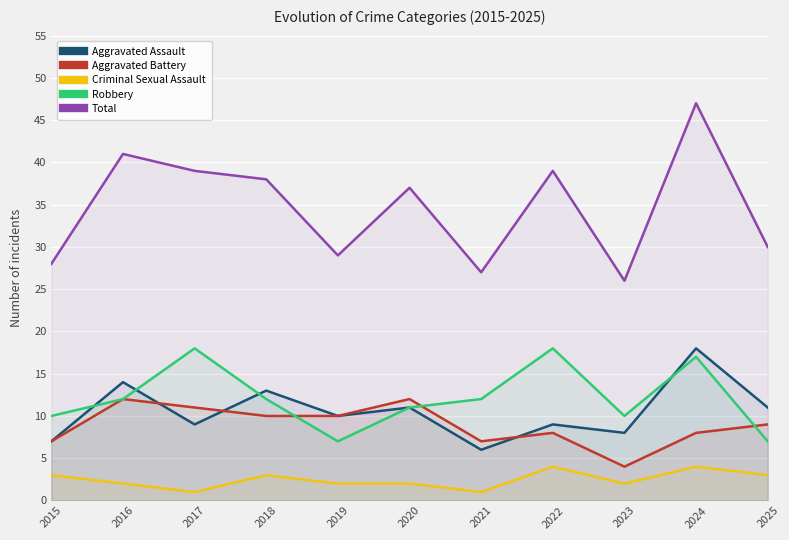

Between 2016 and 2018, which series saw the biggest shift?

Total